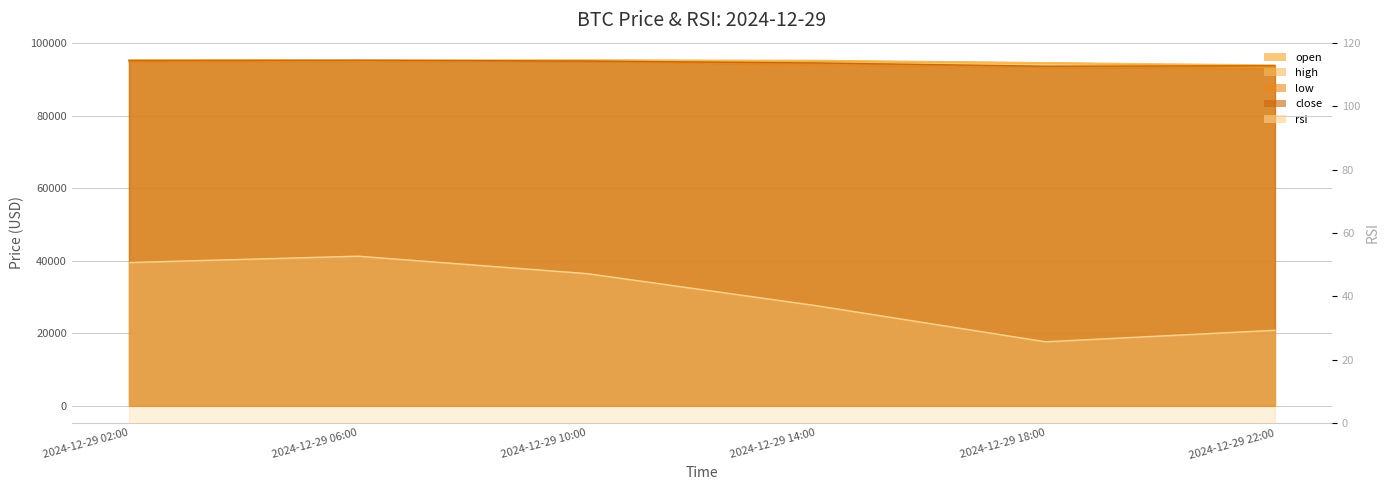

Which series has the largest range (max minus min)?

low